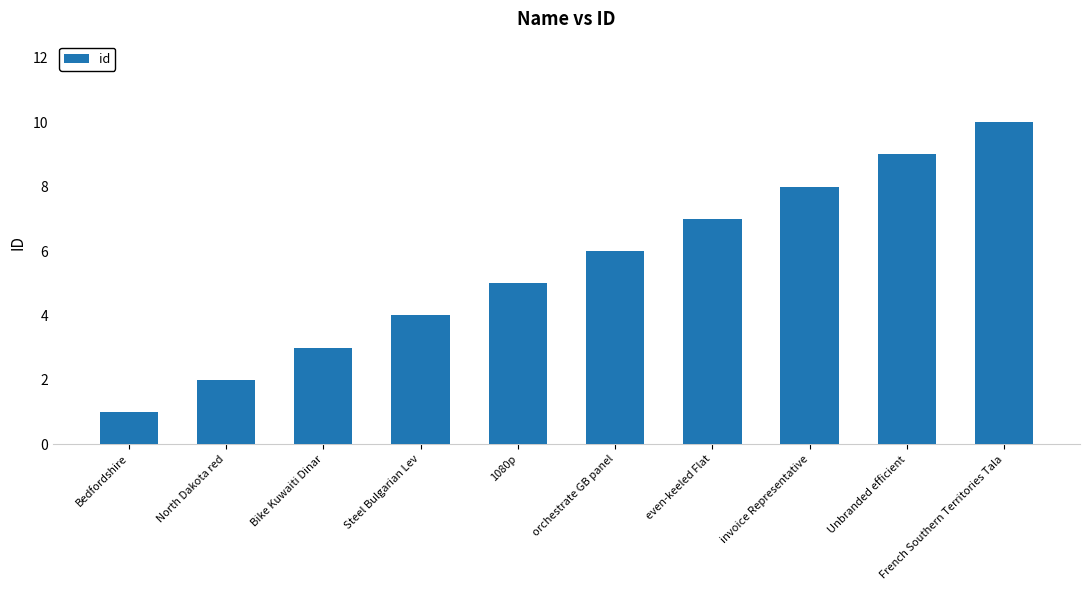

Is it true that the value at 1080p is 5?

True